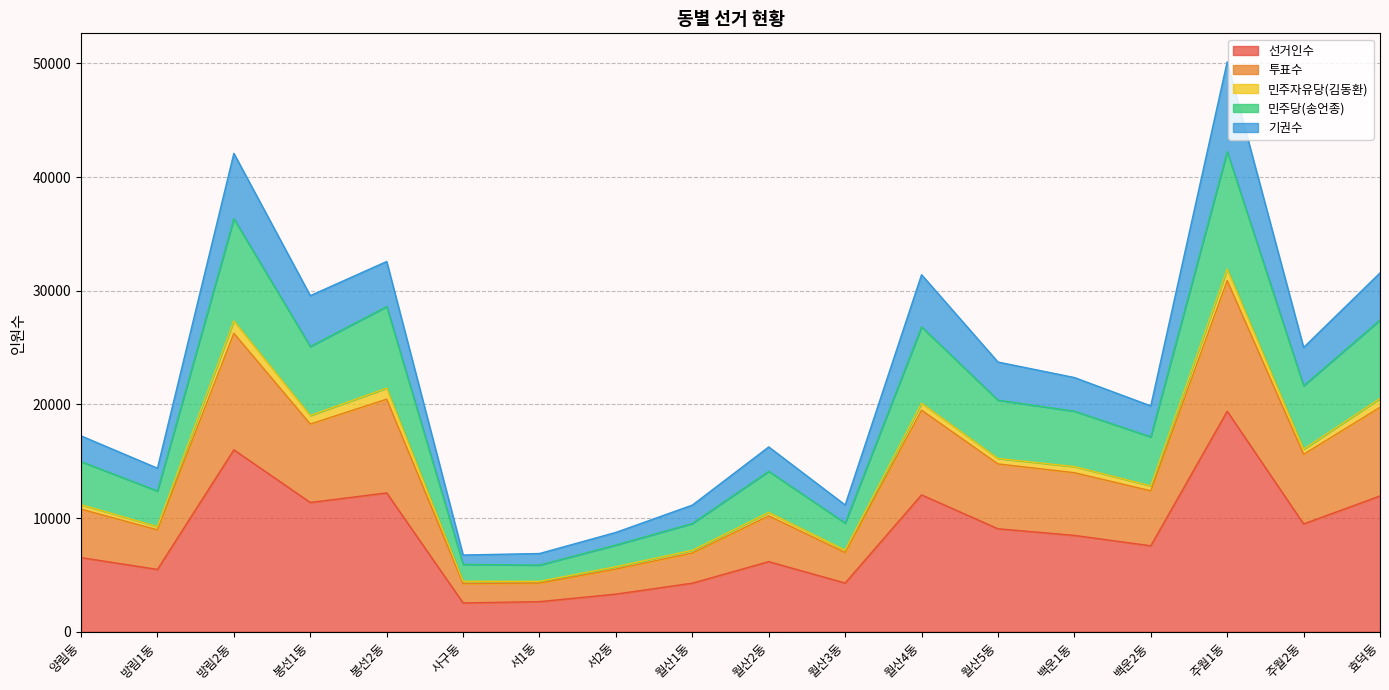

Which category has the highest value in the 선거인수 series?

주월1동